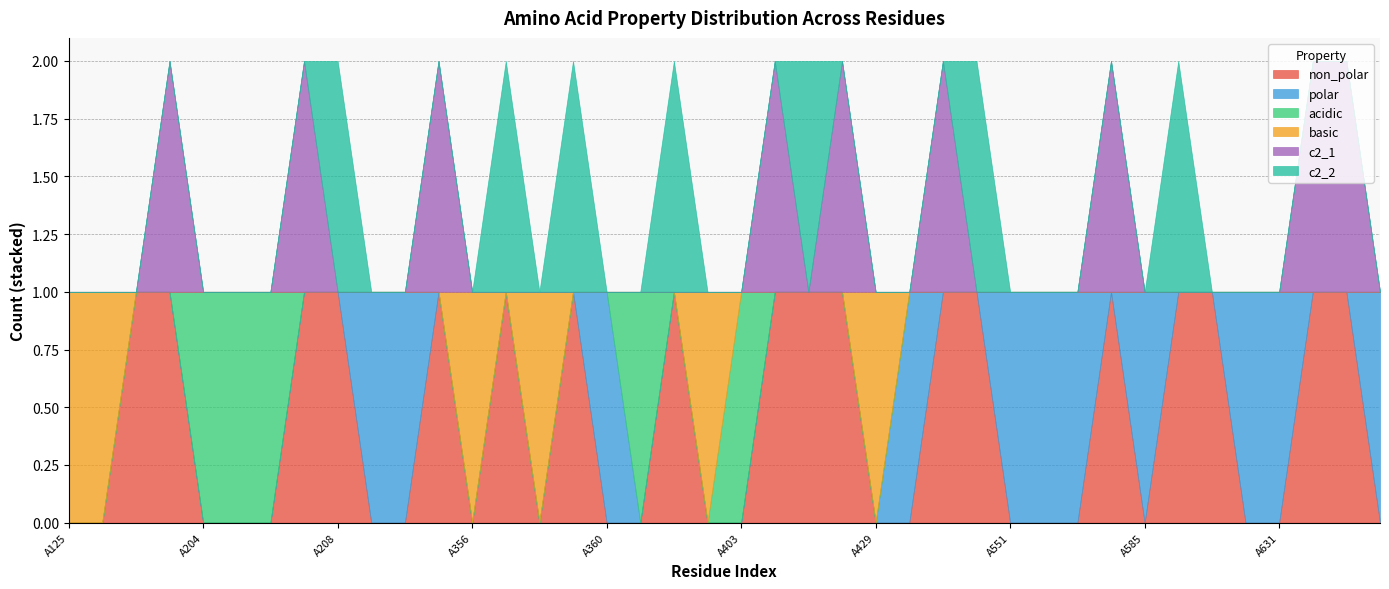

How many intersections are there between basic and acidic?

1